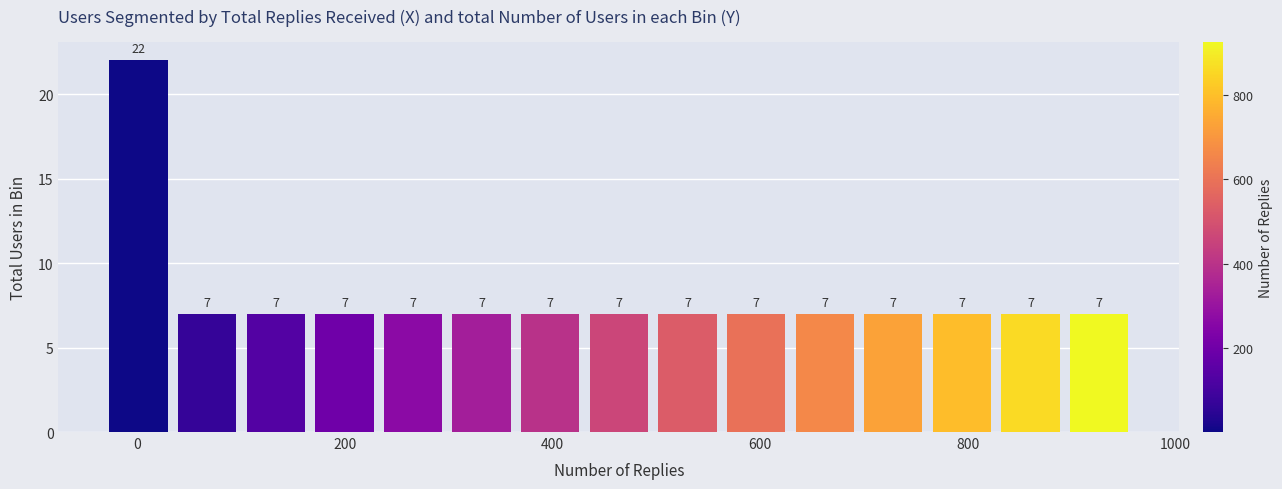

Read against the x-axis, roughly where is the centre of the tallest bar?

0